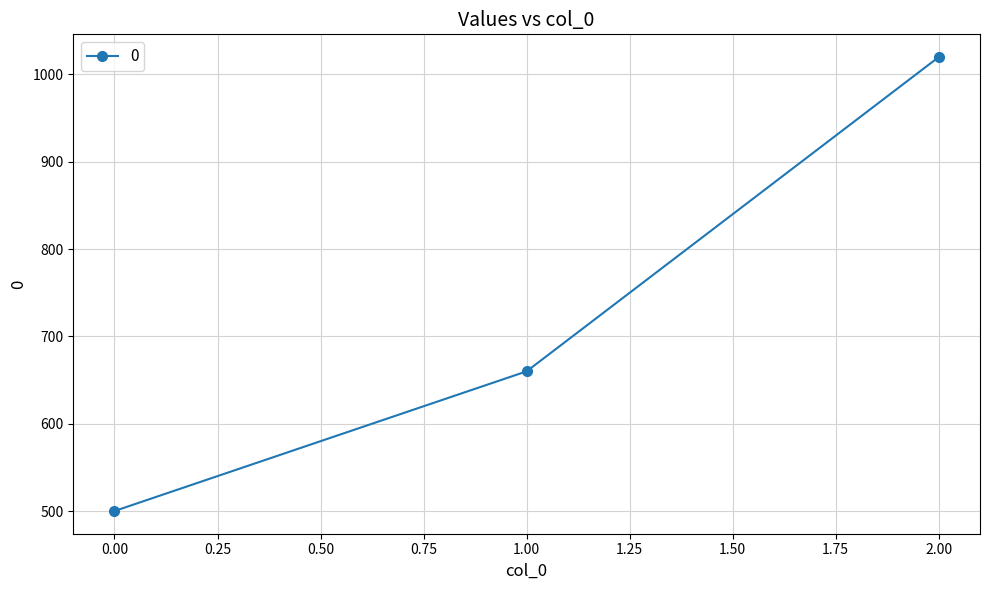

The value at 0.00 is 307. True or false?

False